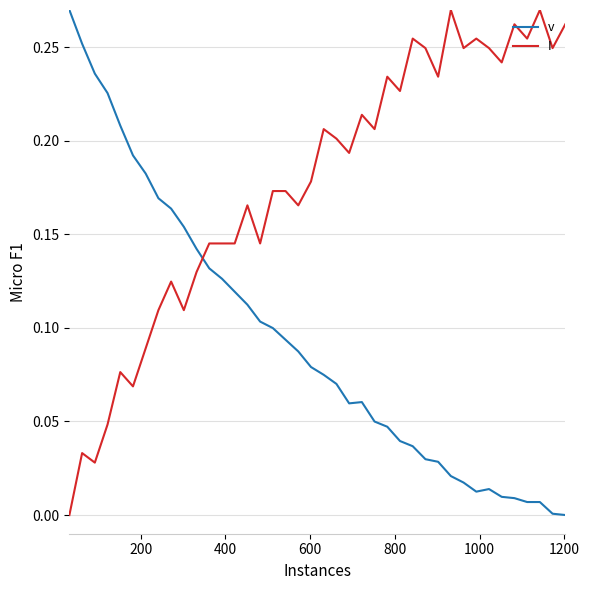

List the series in order of their overall mean, lowest first.

v, I